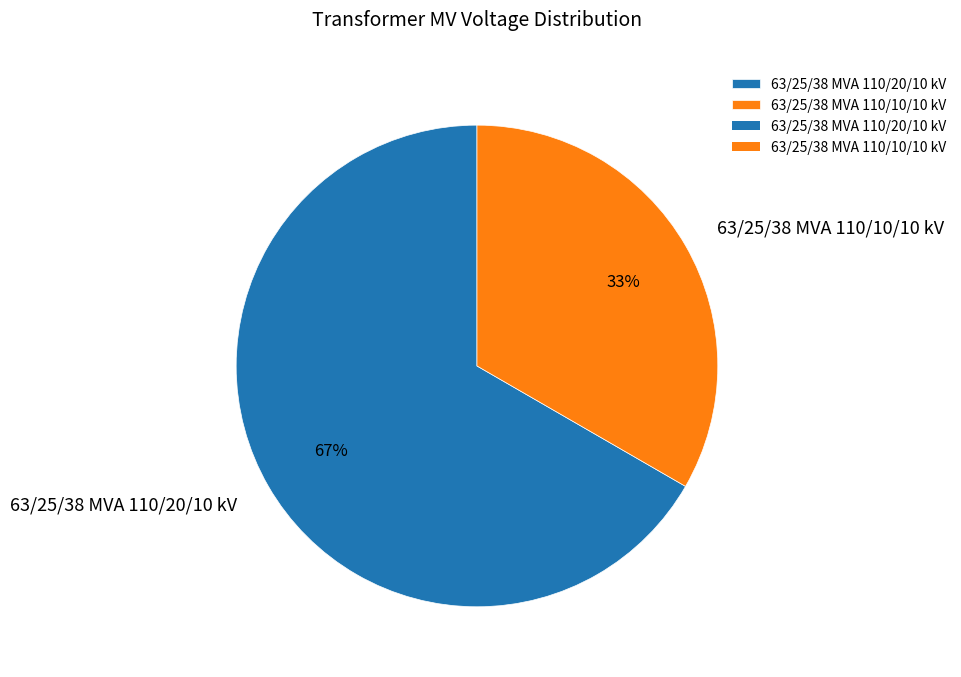

What is the ratio of the value at 63/25/38 MVA 110/20/10 kV to the value at 63/25/38 MVA 110/10/10 kV?

2.0